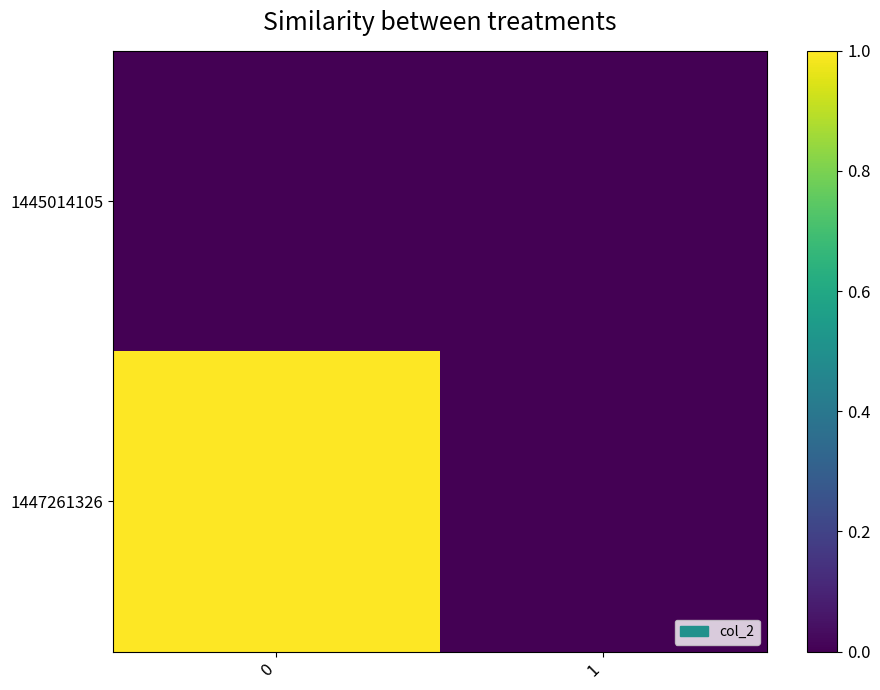

Reading right to left, transcribe all the data shown in this chart.

1445014105: 1=0	0=0
1447261326: 1=0	0=1